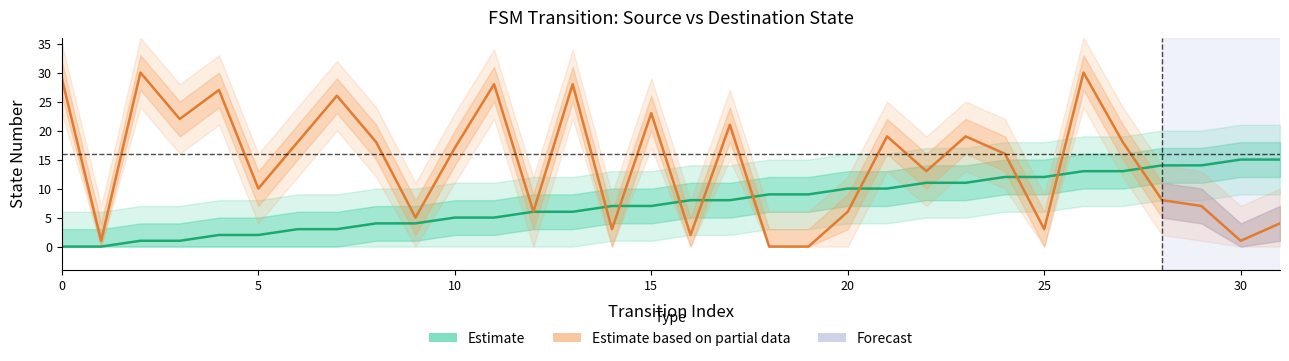

How many data points in Estimate are less than 8?

16